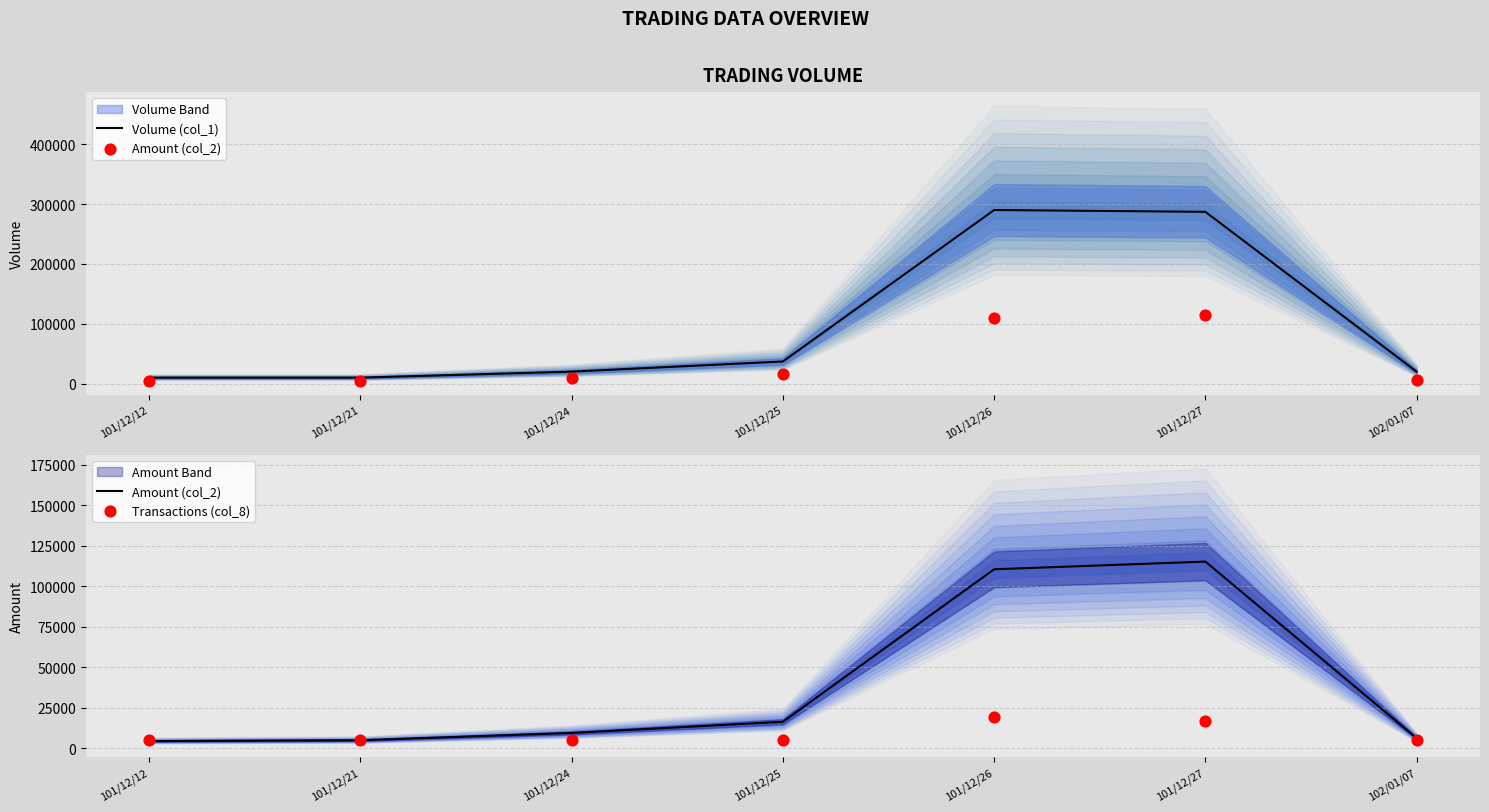

Which series has the largest total across all categories?

Volume (col_1)